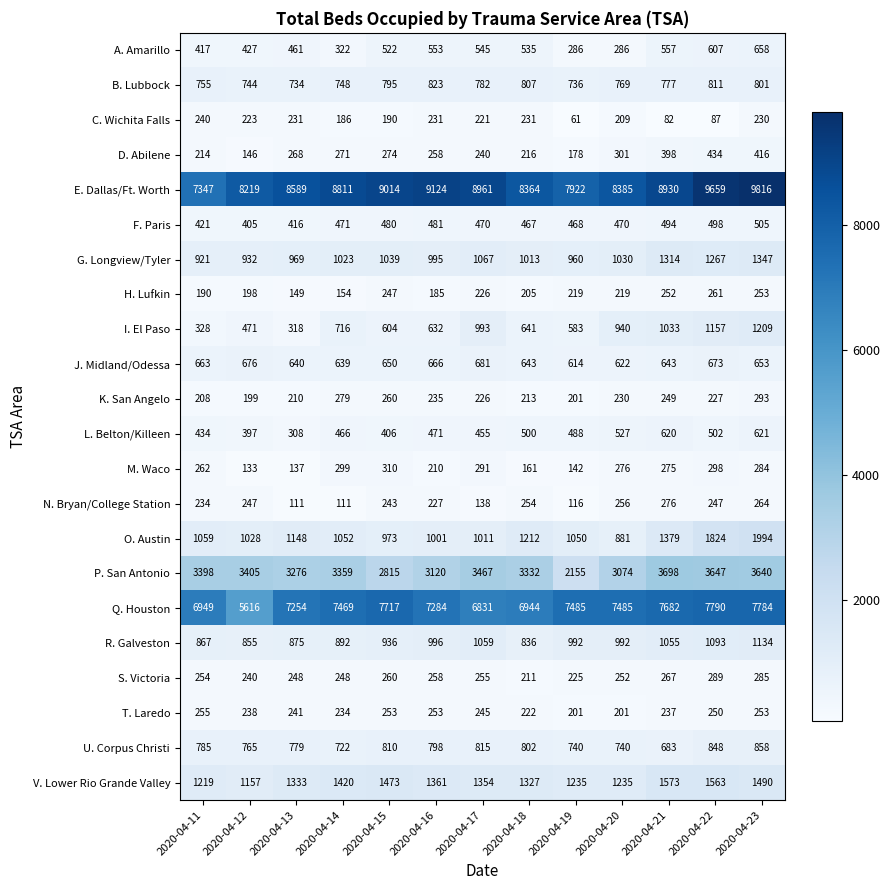

What is the approximate value of E. Dallas/Ft. Worth at 2020-04-16?

9124